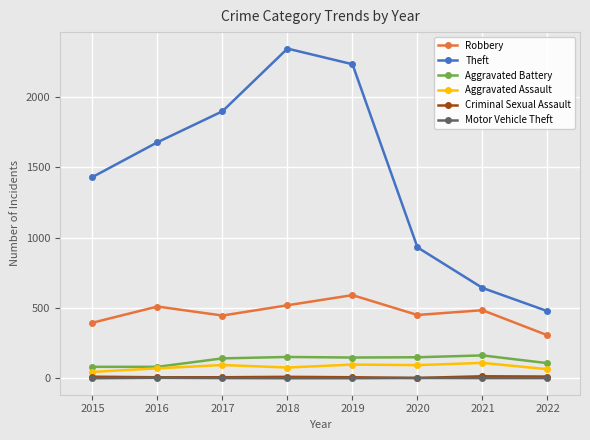

What is the average value of the Aggravated Assault series?

82